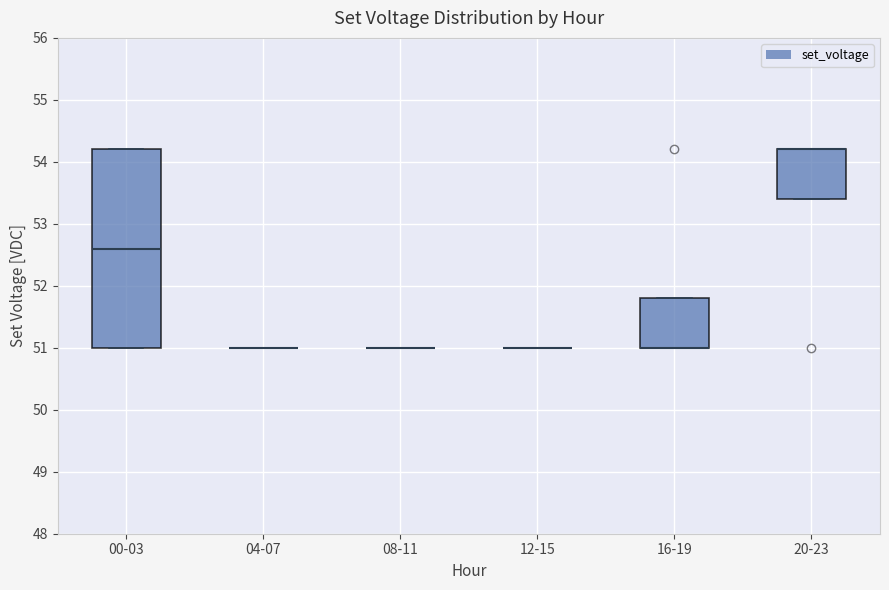

Reading left to right, read every box against the y-axis: the position of its median line, the range the box covers, and the ends of its whiskers. The values are not printed on the chart, so give them approximately, as read against the axis.

00-03: median 52.6, box 51.0 to 54.2, whiskers 51.0 to 54.2
04-07: box collapsed to a line at 51.0, whiskers 51.0 to 51.0
08-11: box collapsed to a line at 51.0, whiskers 51.0 to 51.0
12-15: box collapsed to a line at 51.0, whiskers 51.0 to 51.0
16-19: median 51.0 (drawn on the box's lower edge), box 51.0 to 51.8, whiskers 51.0 to 51.8
20-23: median 54.2 (drawn on the box's upper edge), box 53.4 to 54.2, whiskers 53.4 to 54.2